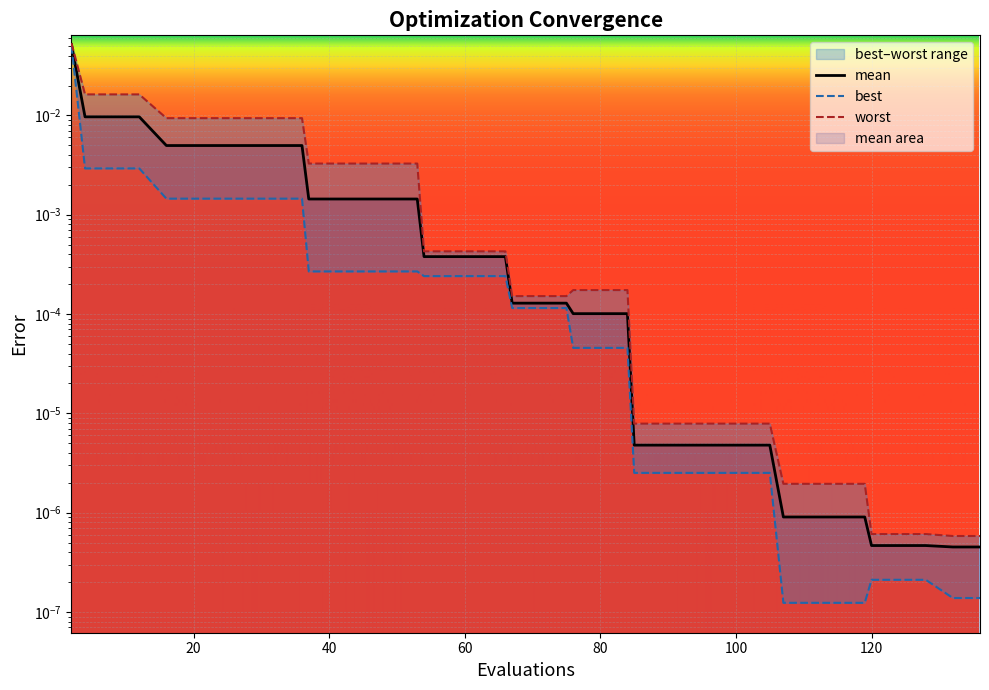

Is it true that best equals 0.0 at 24?

False